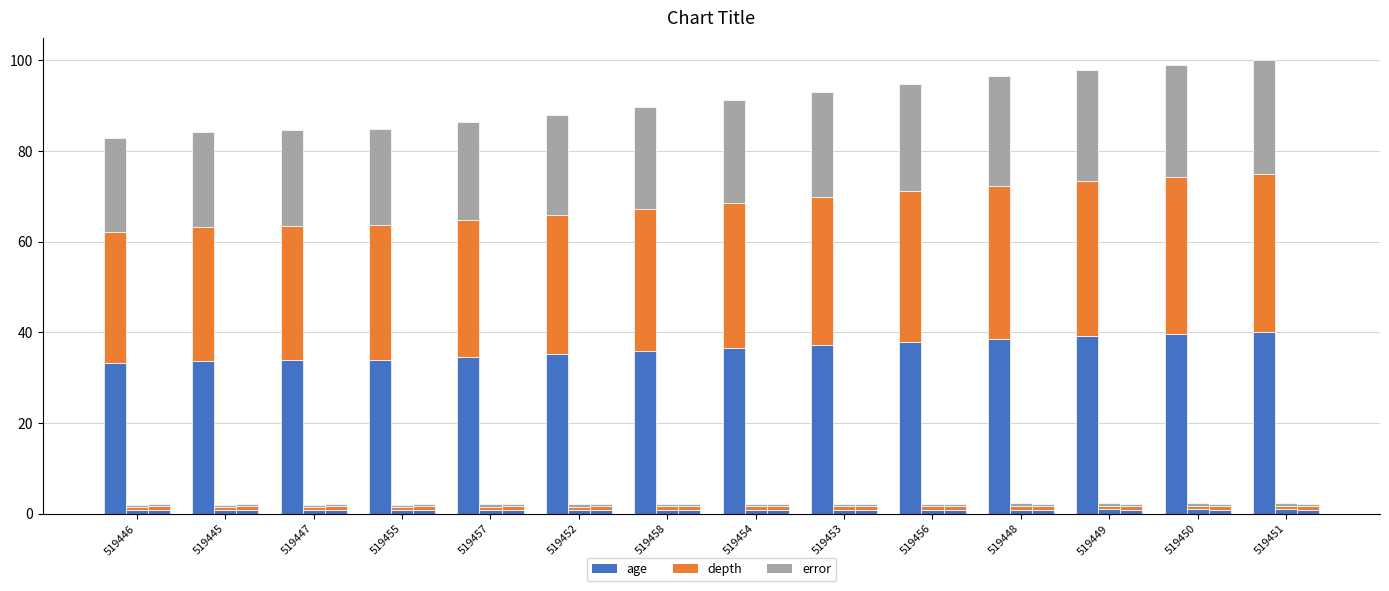

Reading right to left, extract all data points from this chart.

age: 519451=40.0	519450=39.6	519449=39.2	519448=38.6	519456=37.9	519453=37.2	519454=36.5	519458=35.8	519452=35.2	519457=34.5	519455=34.0	519447=33.8	519445=33.7	519446=33.1
depth: 519451=0.9	519450=0.9	519449=0.9	519448=0.9	519456=0.9	519453=0.9	519454=0.9	519458=0.8	519452=0.8	519457=0.8	519455=0.8	519447=0.8	519445=0.8	519446=0.8
error: 519451=0.9	519450=0.9	519449=0.9	519448=0.9	519456=0.9	519453=0.9	519454=0.9	519458=0.9	519452=0.9	519457=0.9	519455=0.9	519447=0.9	519445=0.9	519446=0.9